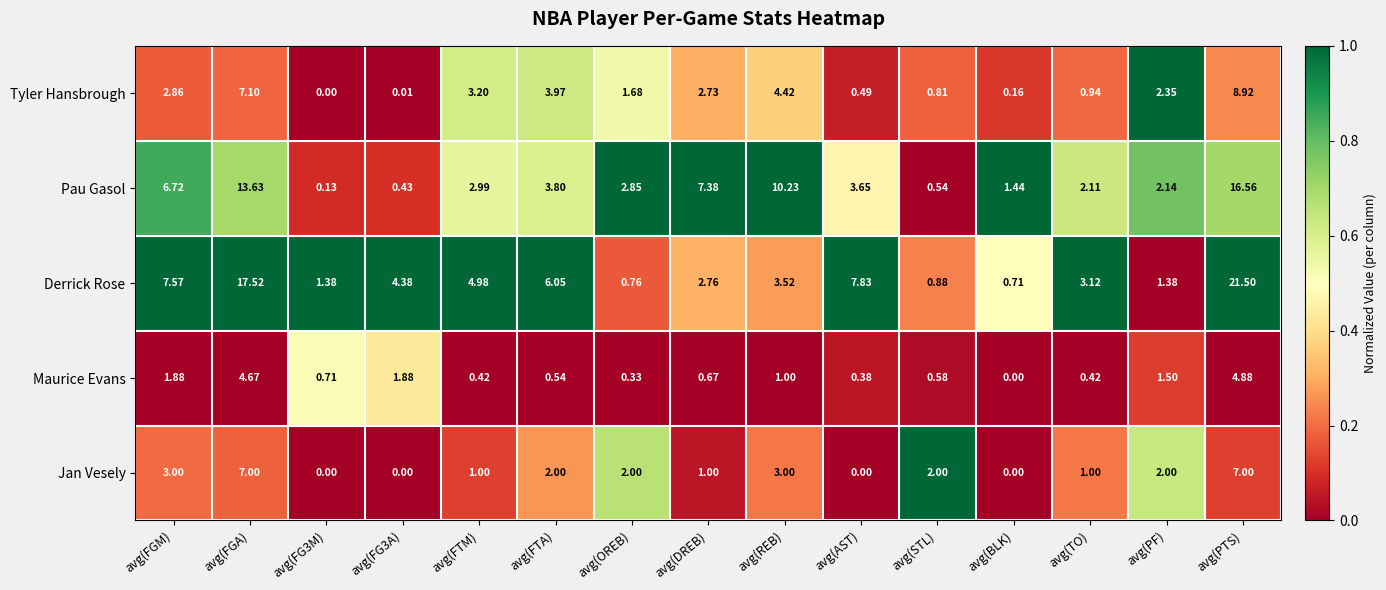

Which series changed the most between avg(AST) and avg(TO)?

Derrick Rose